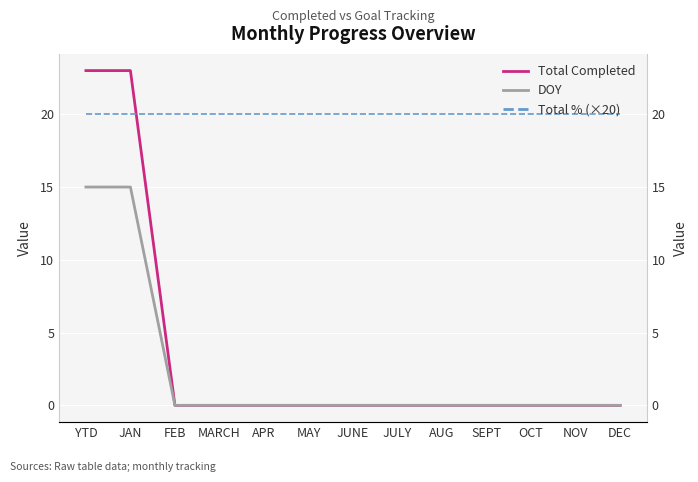

True or false: Total Completed has a value of 0 at SEPT.

True